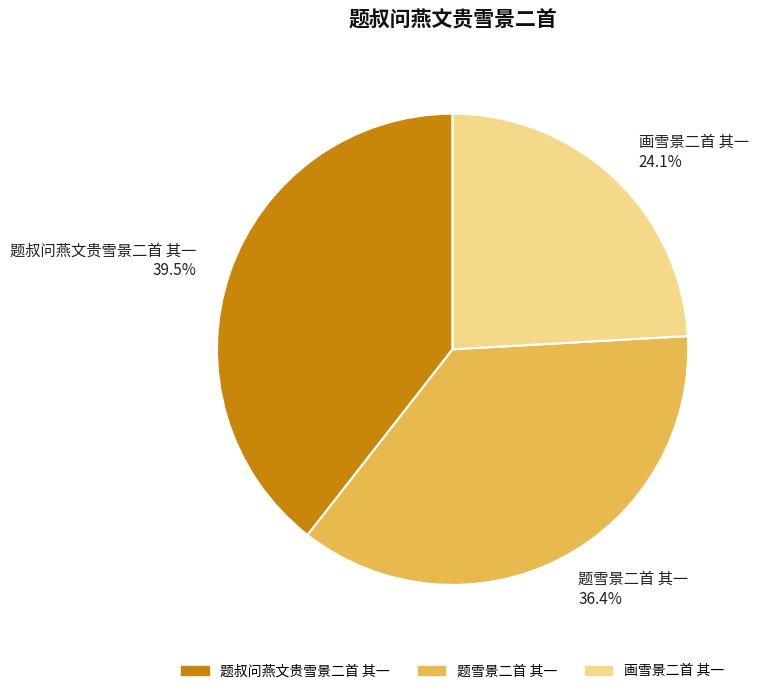

What percentage do 题雪景二首 其一 and 题叔问燕文贵雪景二首 其一 together represent?

75.9%